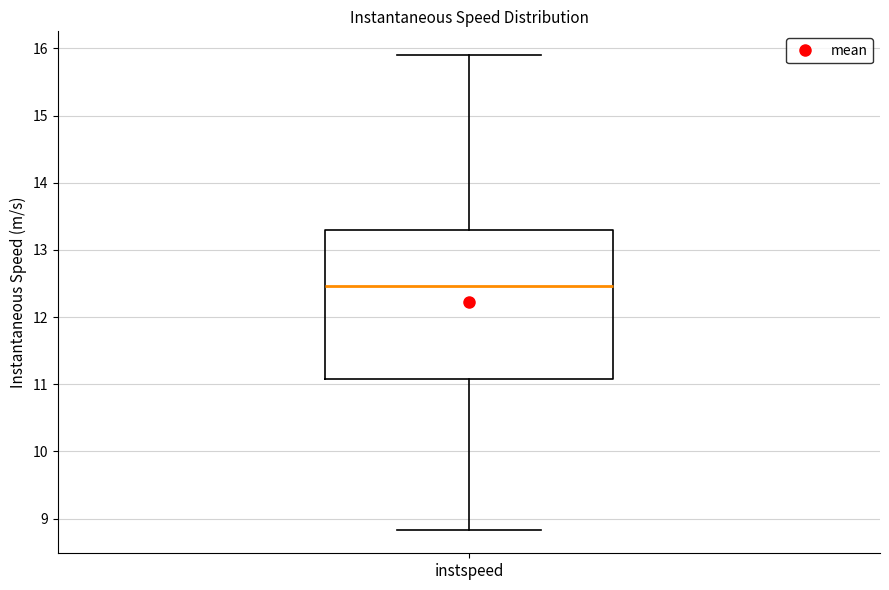

Where is the upper edge of the box for instspeed on the y-axis? The values are not printed on the chart, so give them approximately, as read against the axis.

13.3